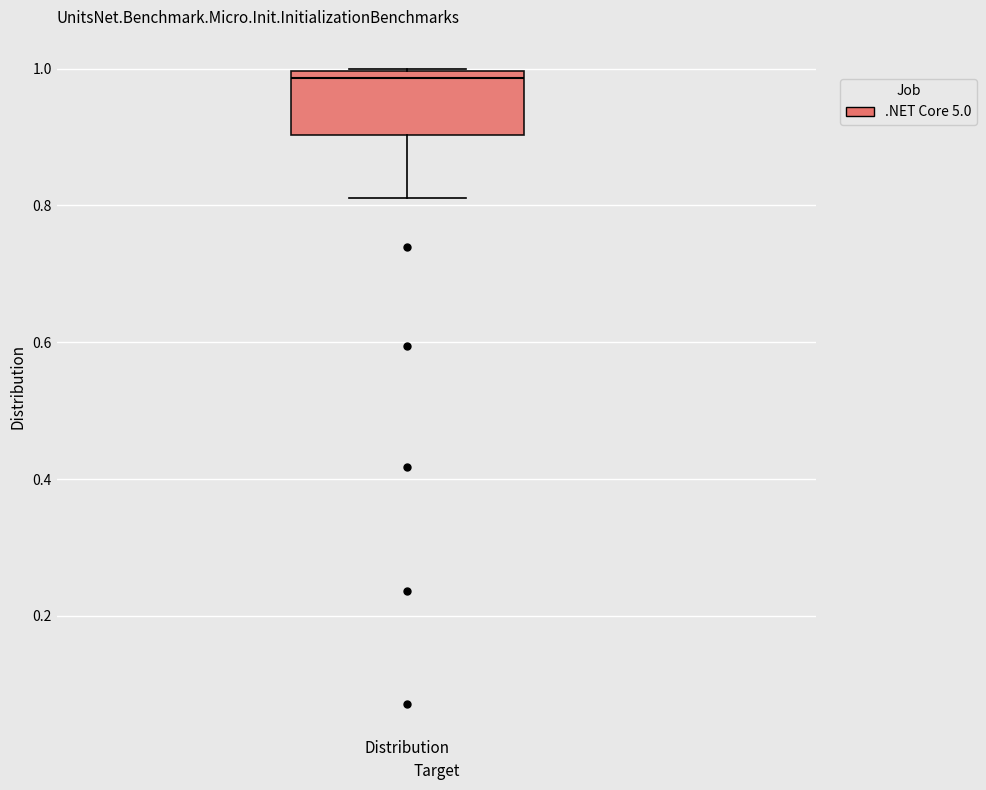

Read this box plot against the y-axis: the position of the median line, the range covered by the box, and the ends of both whiskers. The values are not printed on the chart, so give them approximately, as read against the axis.

median 0.98, box 0.90 to 1.00, whiskers 0.82 to 1.00